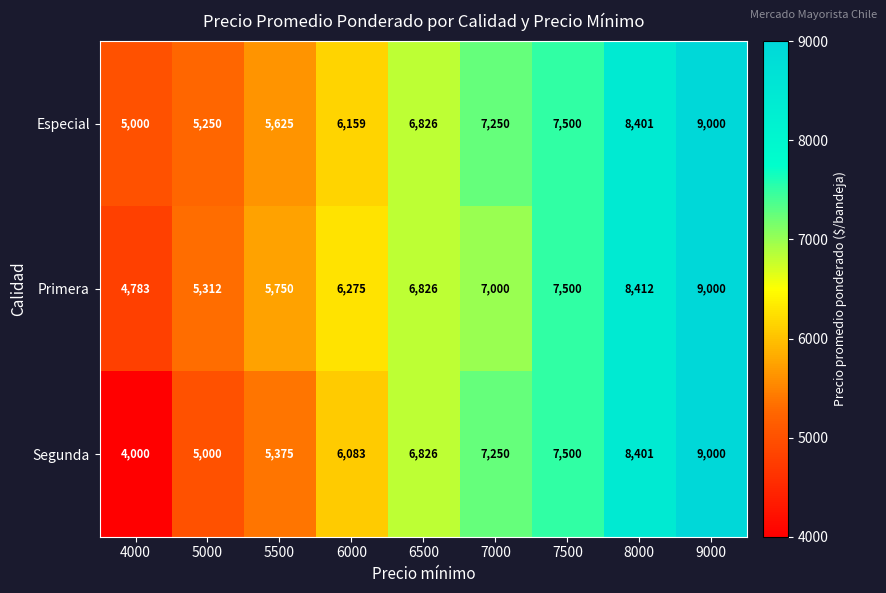

Which label corresponds to the smallest value in the chart?

4000